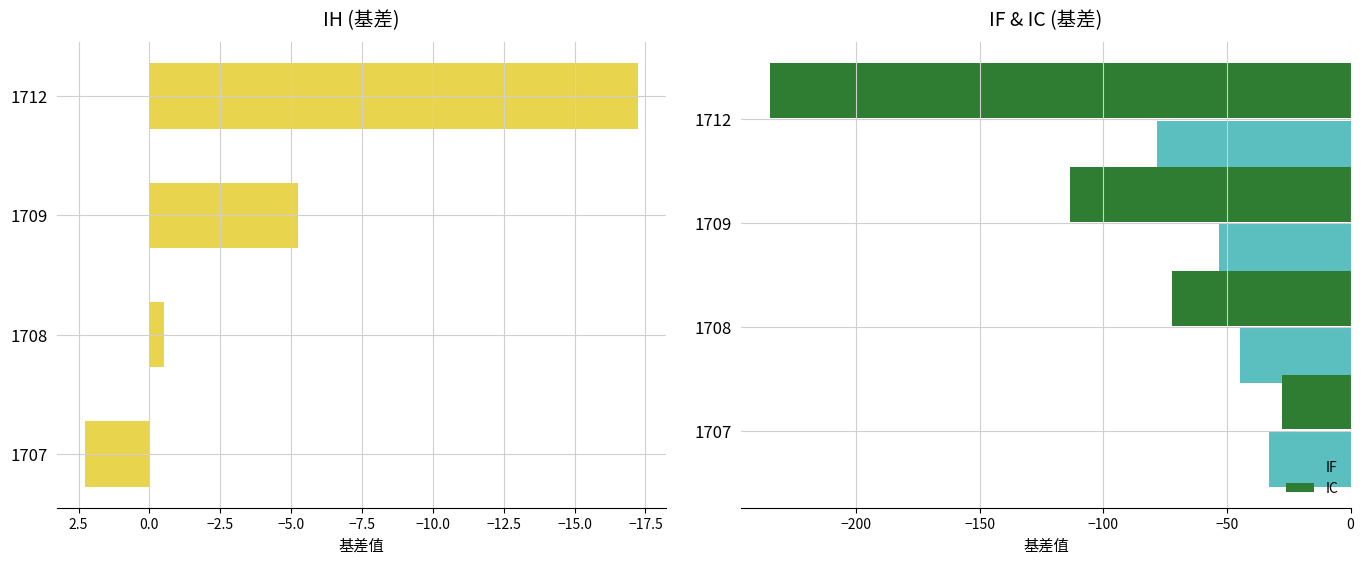

How many bars are there in total?

12